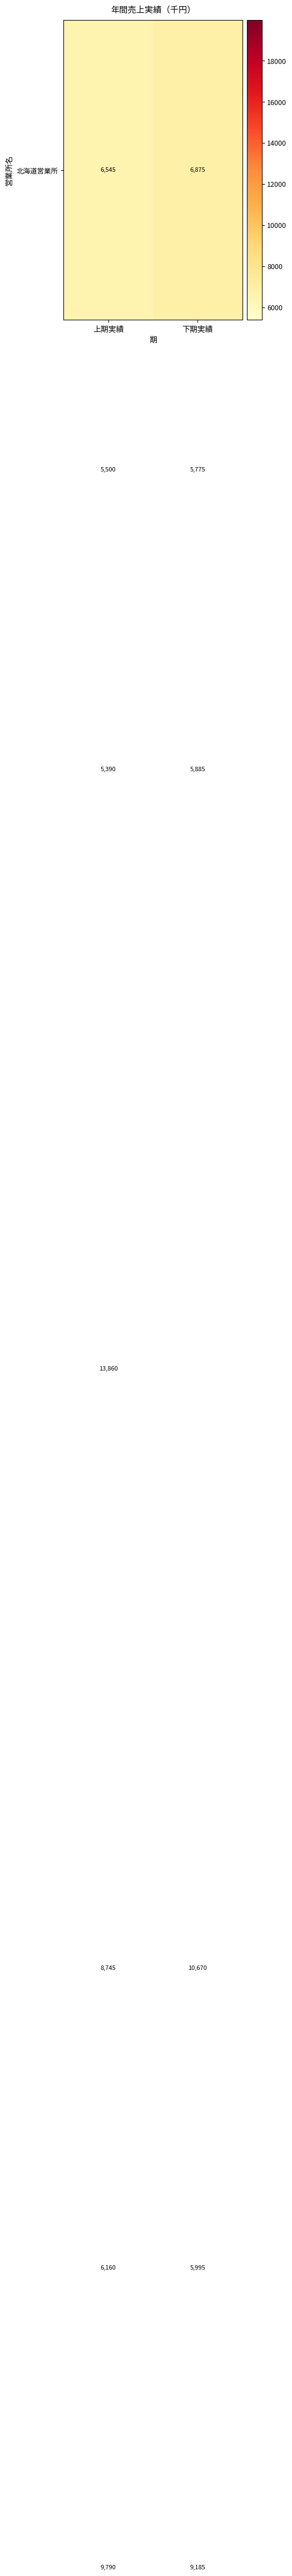

How many data points does each series have?

2